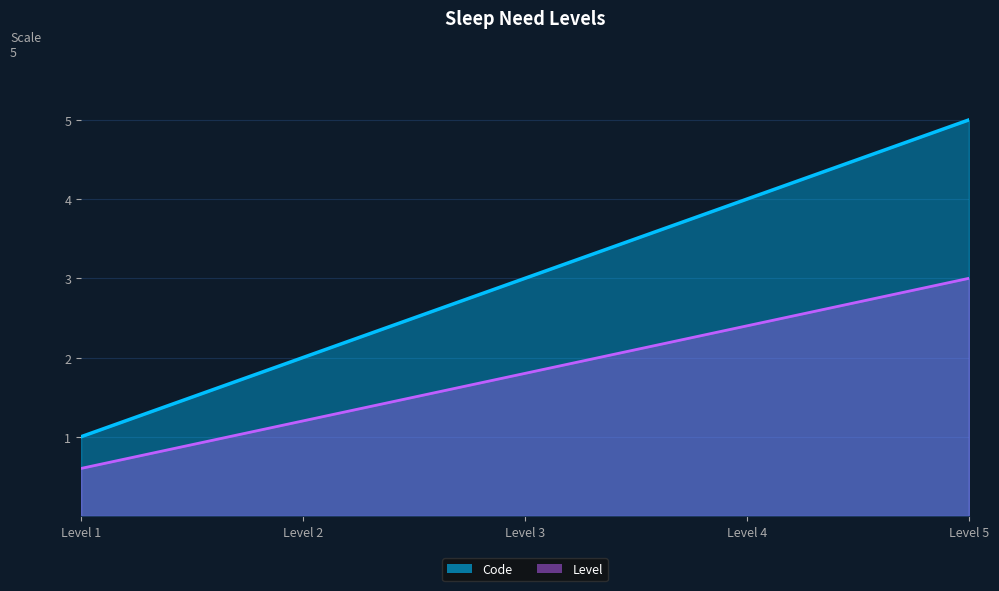

Count the number of categories in the chart.

5